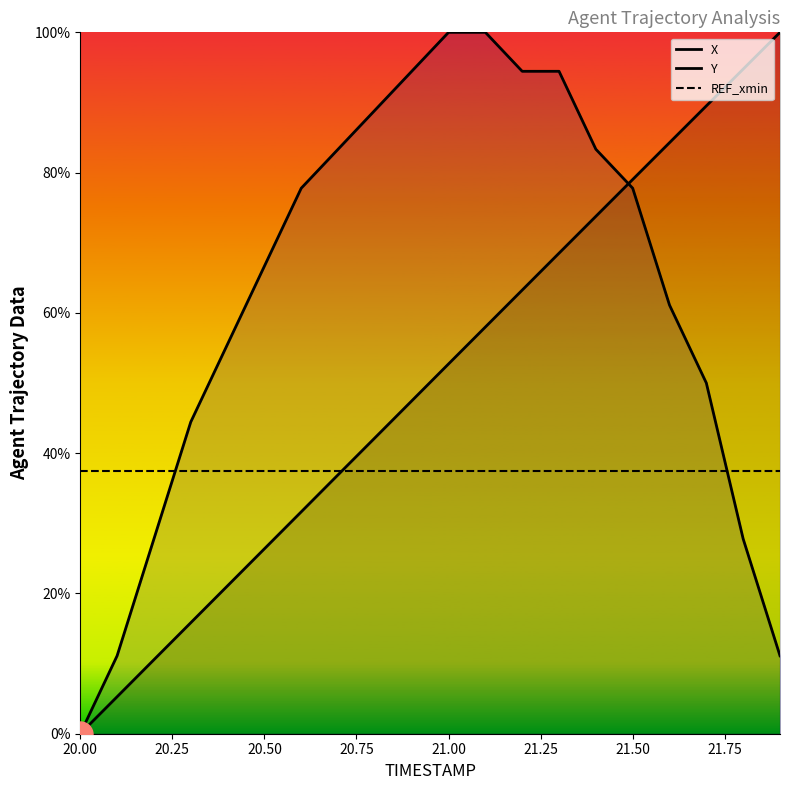

What are all the series names shown in the legend?

X, Y, REF_xmin